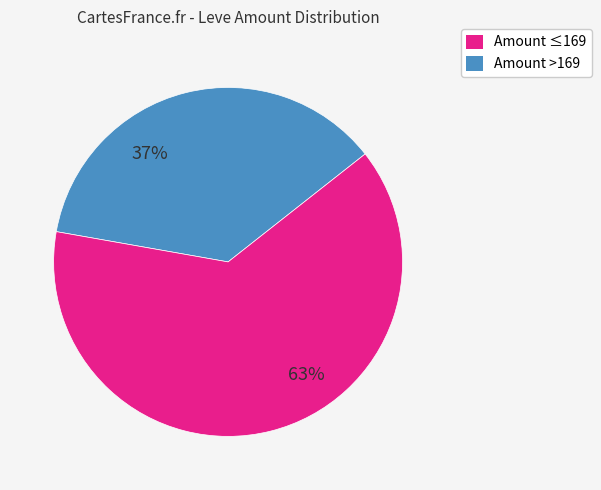

Is there any slice that represents more than half of the pie?

Yes